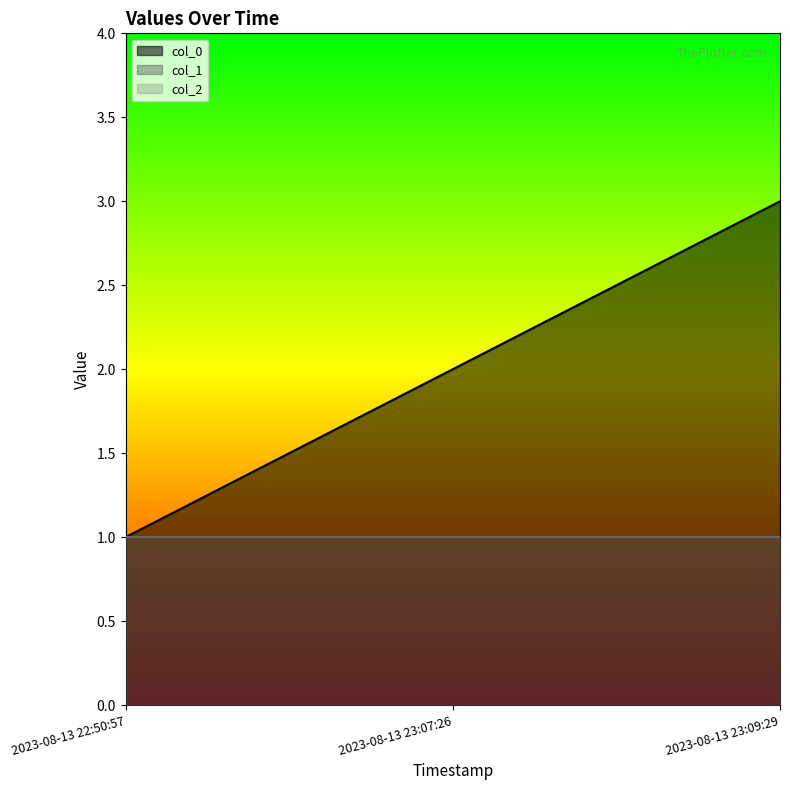

What is the difference between the col_0 values at 2023-08-13 22:50:57 and 2023-08-13 23:09:29?

2